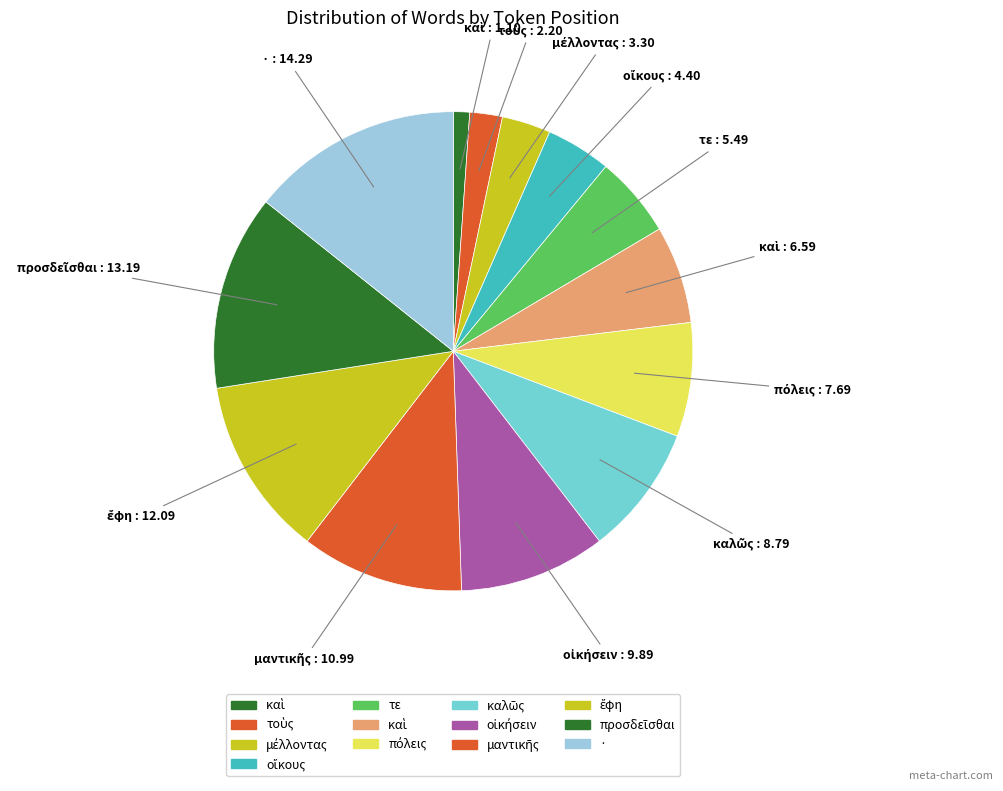

Is there any slice that represents more than half of the pie?

No